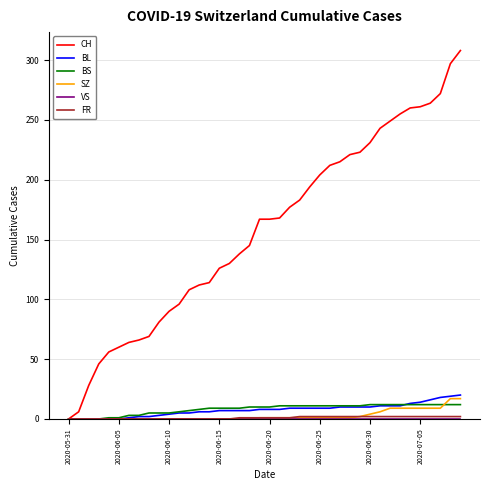

Which series has the largest range (max minus min)?

CH